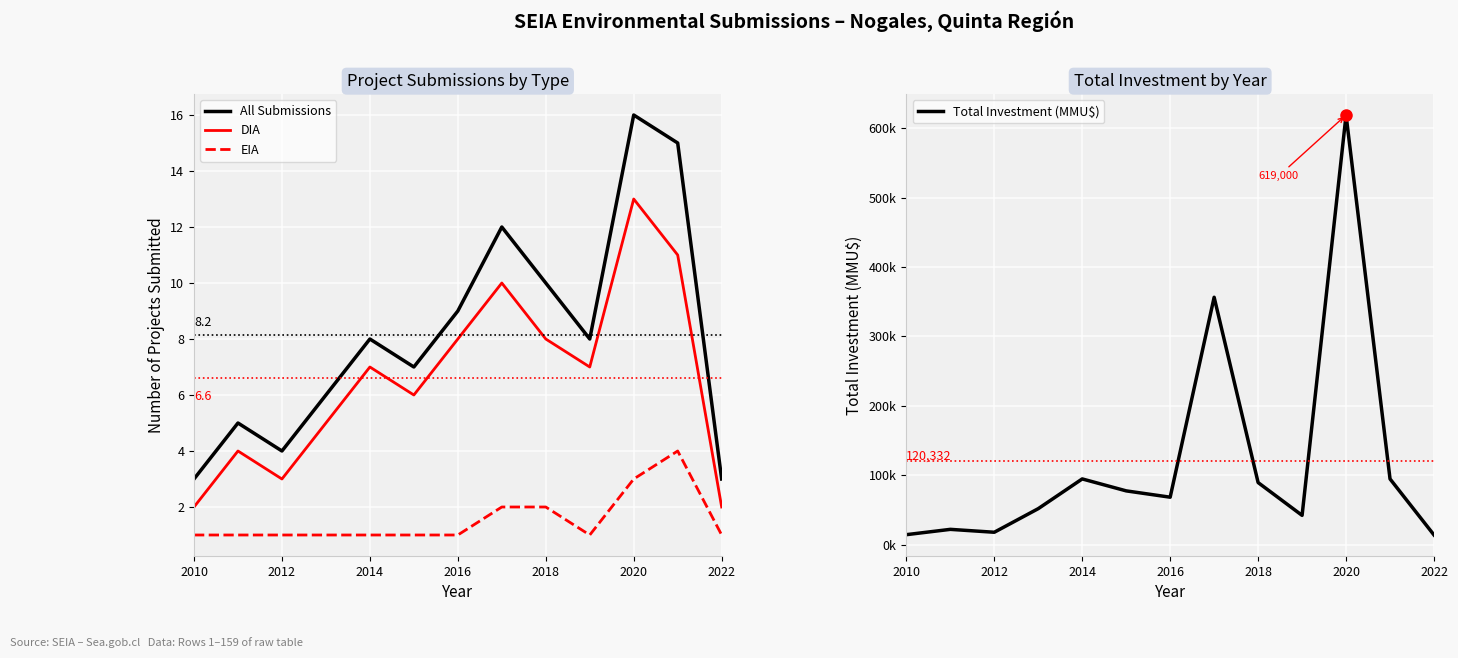

How many series are shown in this chart?

4